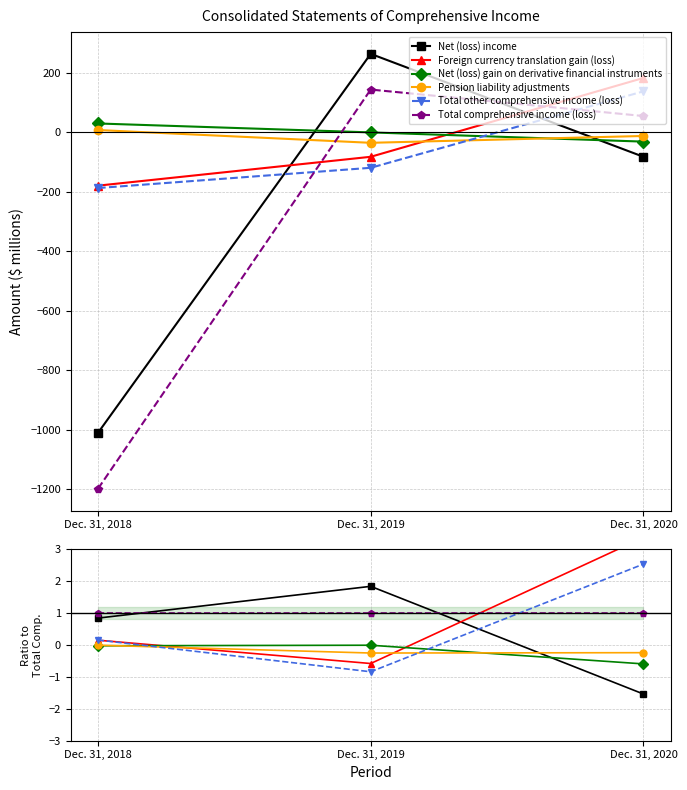

Is the value of Net (loss) income at Dec. 31, 2018 greater than the value of Foreign currency translation gain (loss) at Dec. 31, 2020?

No